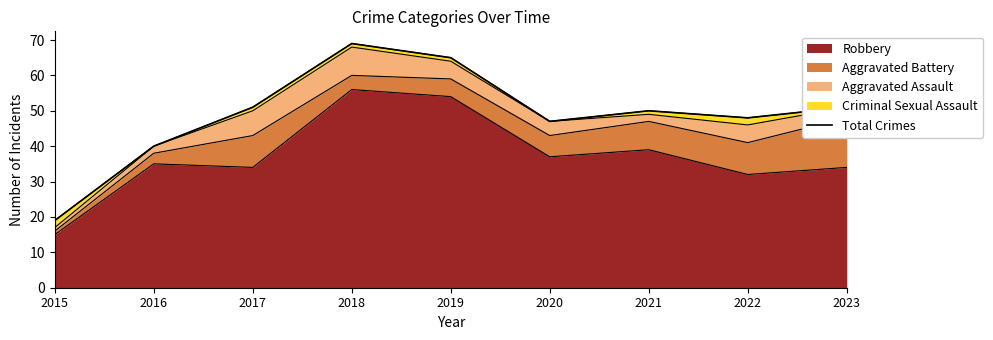

The chart shows a value of 19 at 2015. True or false?

True